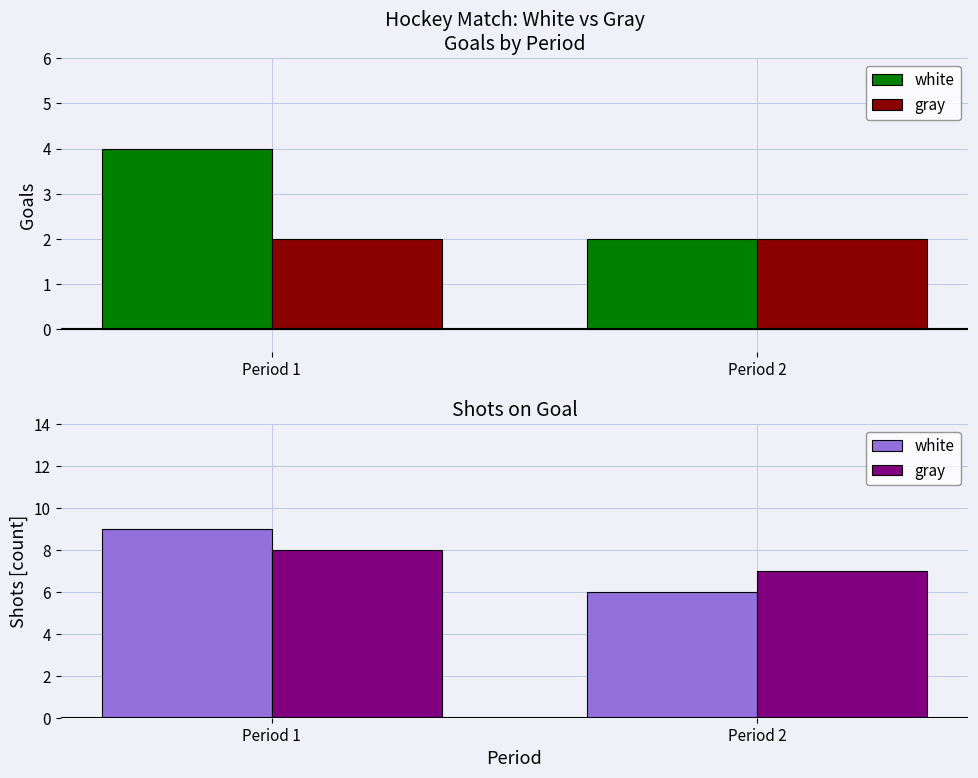

Is the value of gray at Period 2 greater than the value of white at Period 2?

Yes